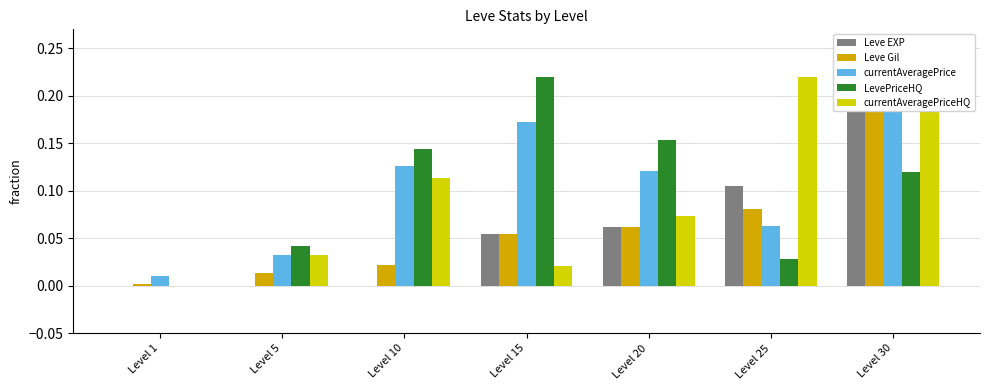

Reading left to right, transcribe all the data shown in this chart.

Leve EXP: Level 1=0.0	Level 5=0.0	Level 10=0.0	Level 15=0.1	Level 20=0.1	Level 25=0.1	Level 30=0.2
Leve Gil: Level 1=0.0	Level 5=0.0	Level 10=0.0	Level 15=0.1	Level 20=0.1	Level 25=0.1	Level 30=0.2
currentAveragePrice: Level 1=0.0	Level 5=0.0	Level 10=0.1	Level 15=0.2	Level 20=0.1	Level 25=0.1	Level 30=0.2
LevePriceHQ: Level 1=0.0	Level 5=0.0	Level 10=0.1	Level 15=0.2	Level 20=0.2	Level 25=0.0	Level 30=0.1
currentAveragePriceHQ: Level 1=0.0	Level 5=0.0	Level 10=0.1	Level 15=0.0	Level 20=0.1	Level 25=0.2	Level 30=0.2